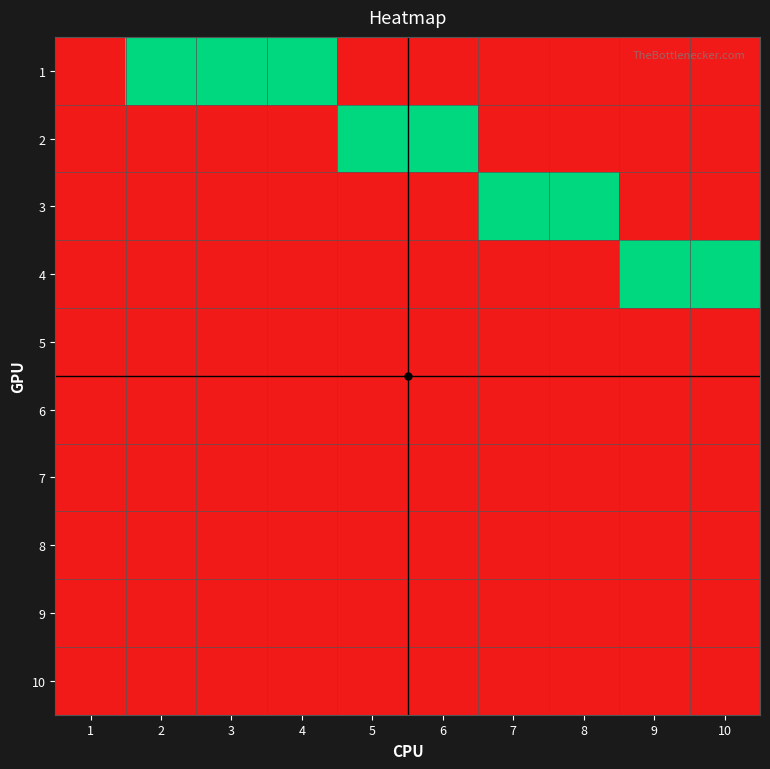

At which category is the sum across all series the highest?

2